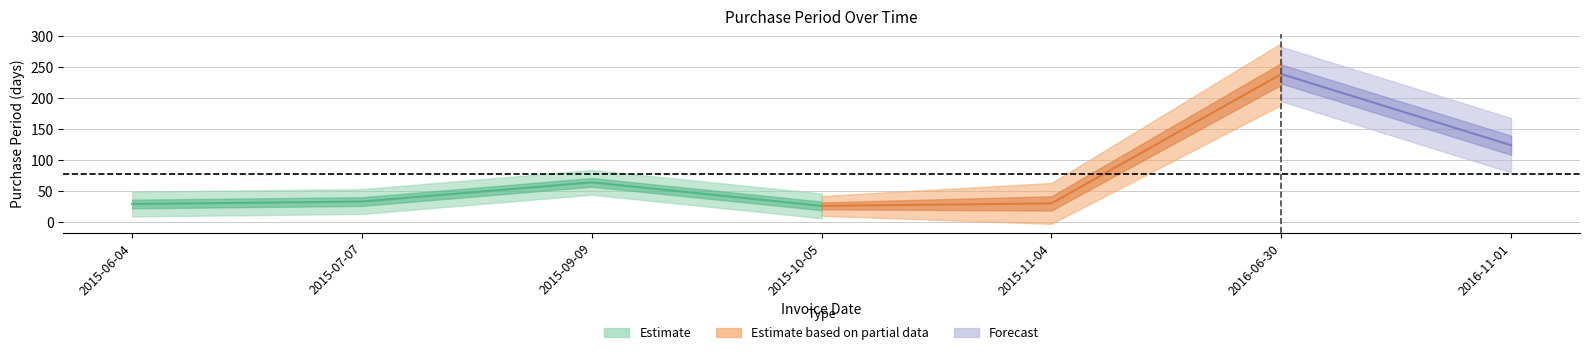

True or false: there are more than 1 points higher than both neighbors.

True